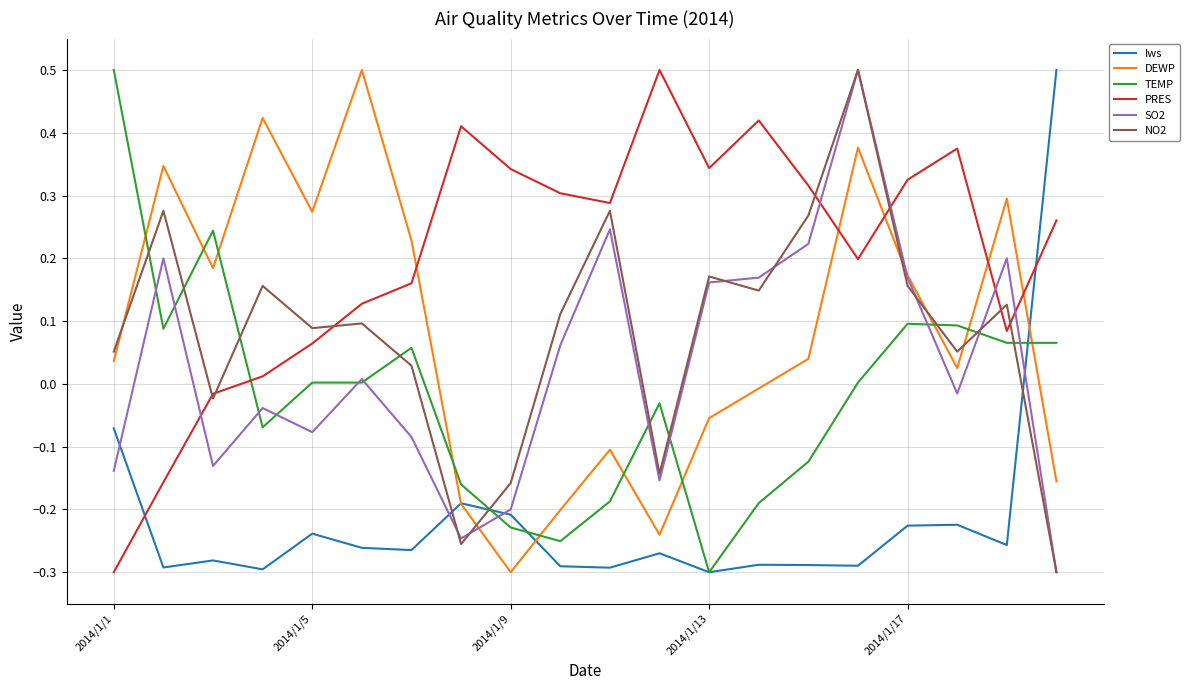

Which series ends up on top after the final intersection of NO2 and DEWP?

DEWP